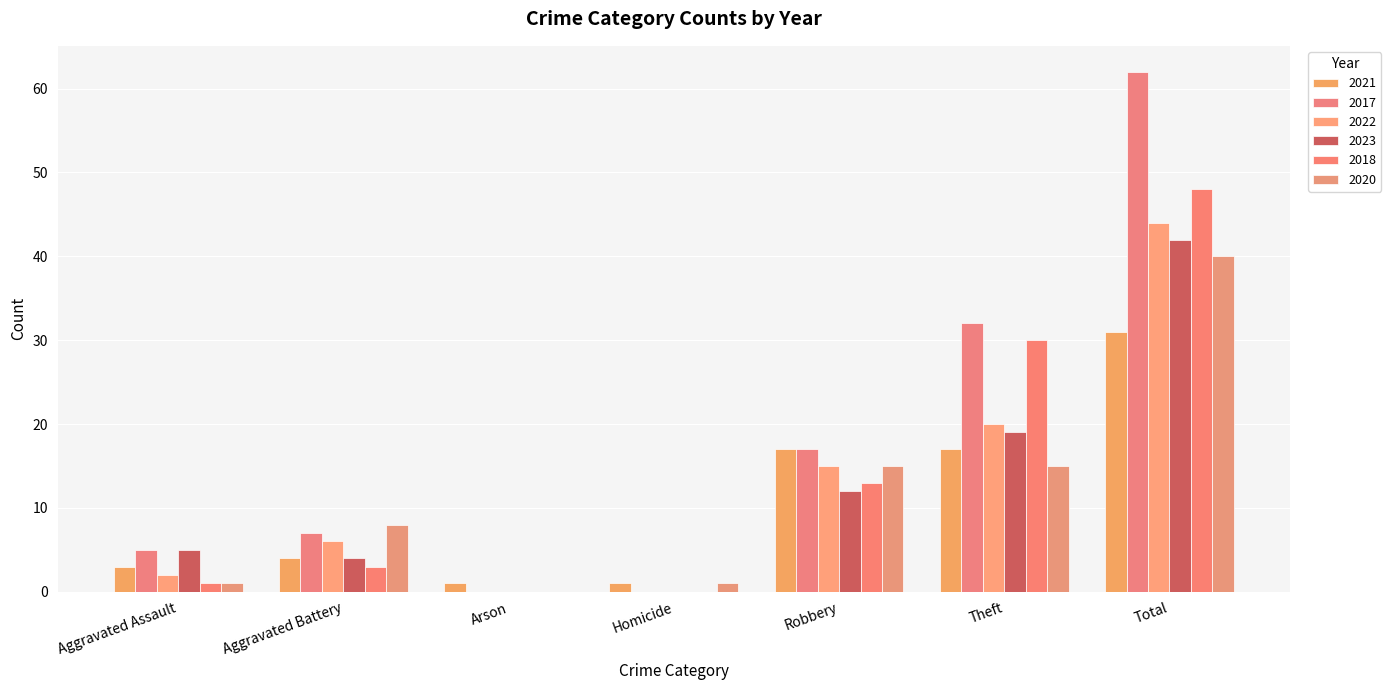

Between Aggravated Battery and Aggravated Assault, which is larger?

Aggravated Battery